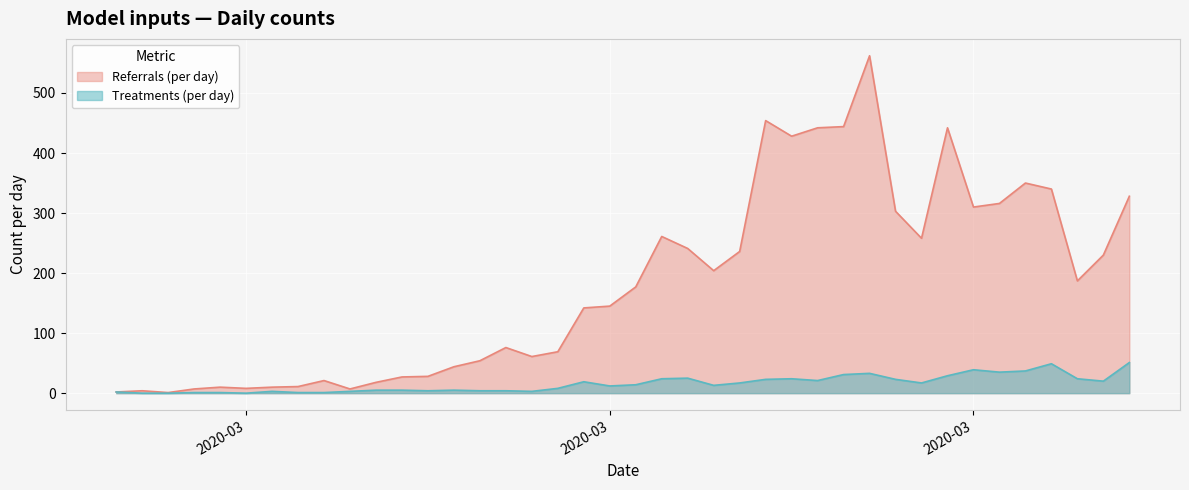

True or false: Referrals (per day) and Treatments (per day) cross at least once.

False